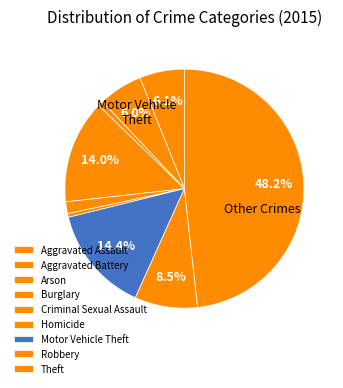

To the nearest percent, what is the difference between the largest and smallest slice percentages?

48%